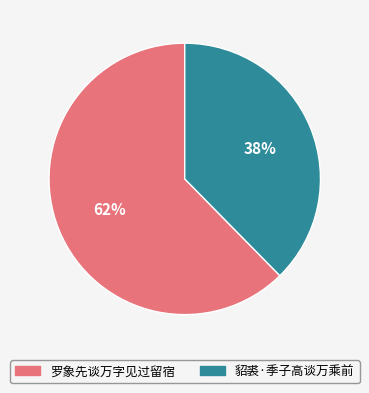

Approximately how many times larger is the value at 貂裘·季子高谈万乘前 compared to 罗象先谈万字见过留宿?

0.6